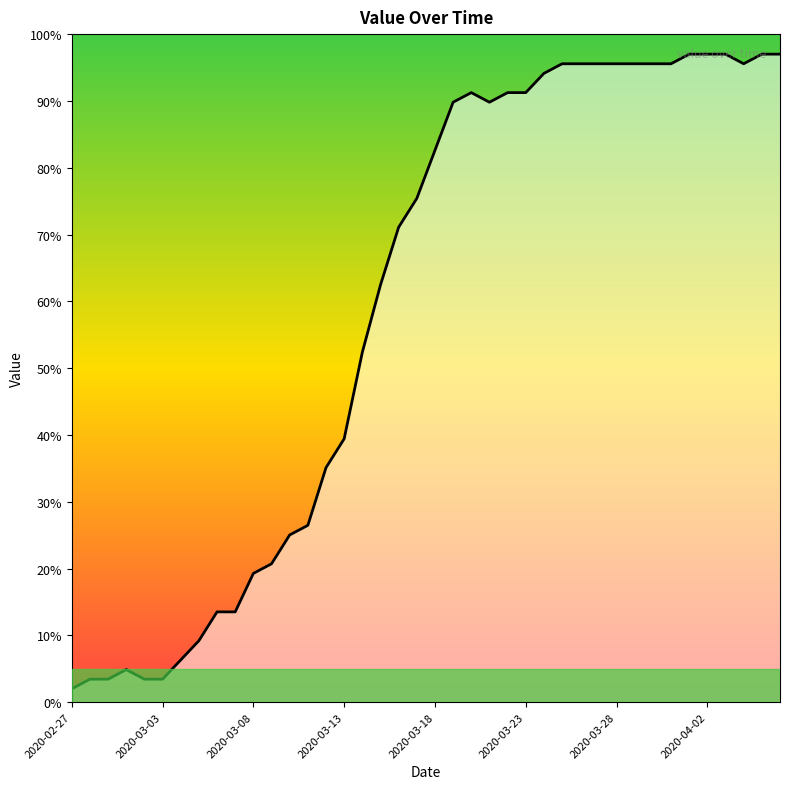

What is the label of the 18th point from the left?

2020-03-15